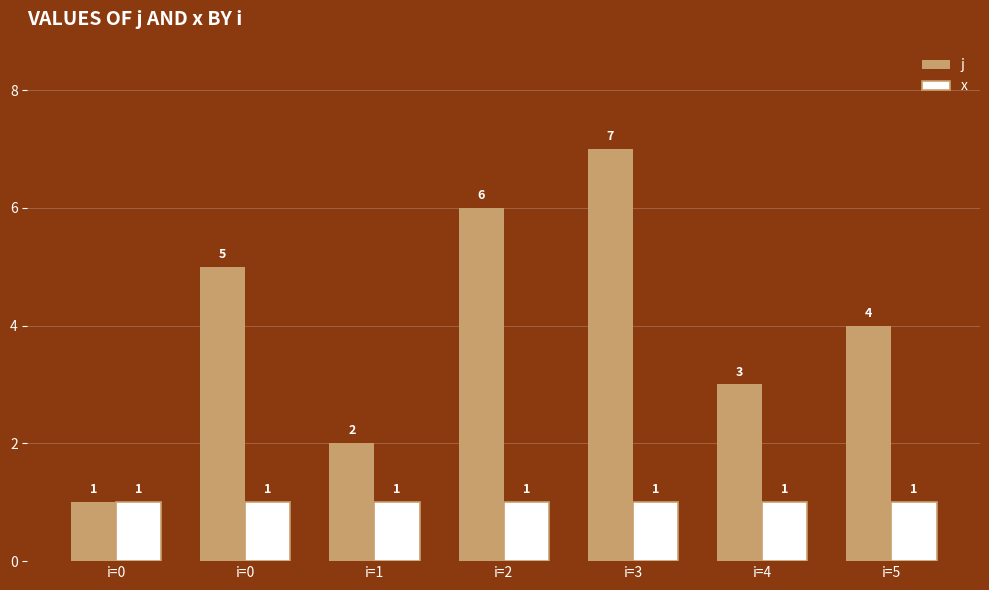

What is the average value of the j series?

4